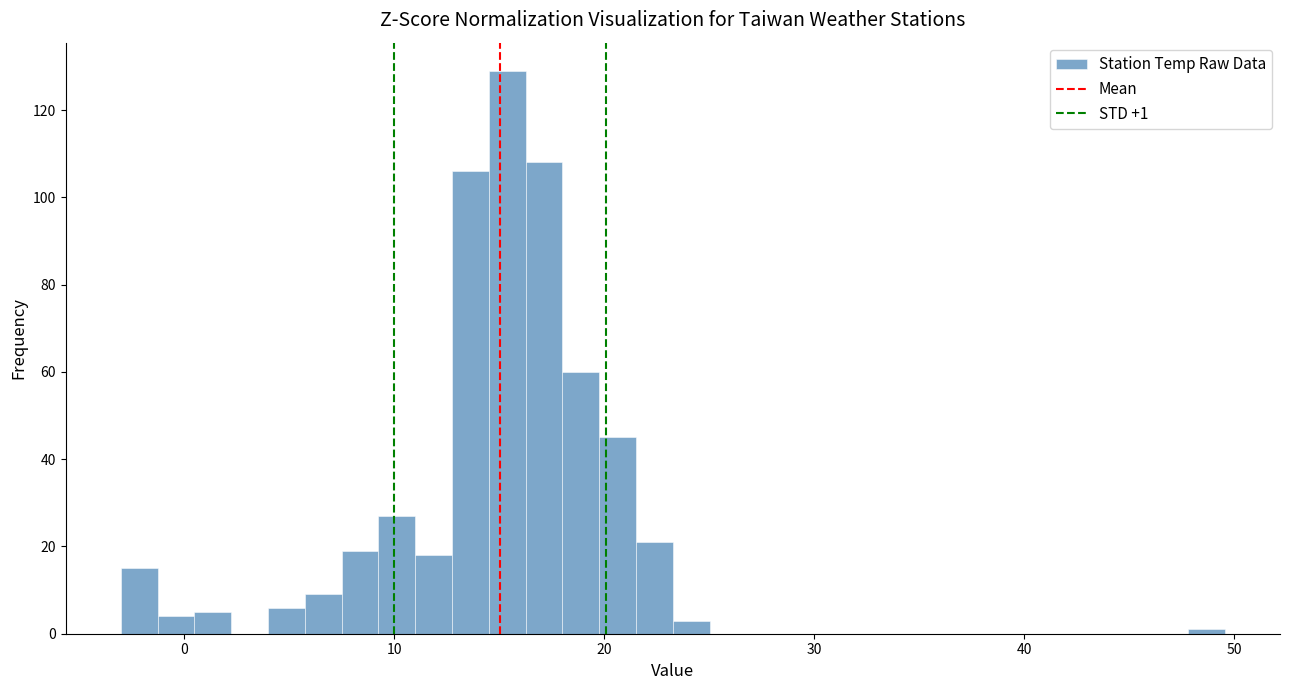

Around what value on the x-axis is the tallest bar? Give the approximate position of its centre, as read against the axis.

15